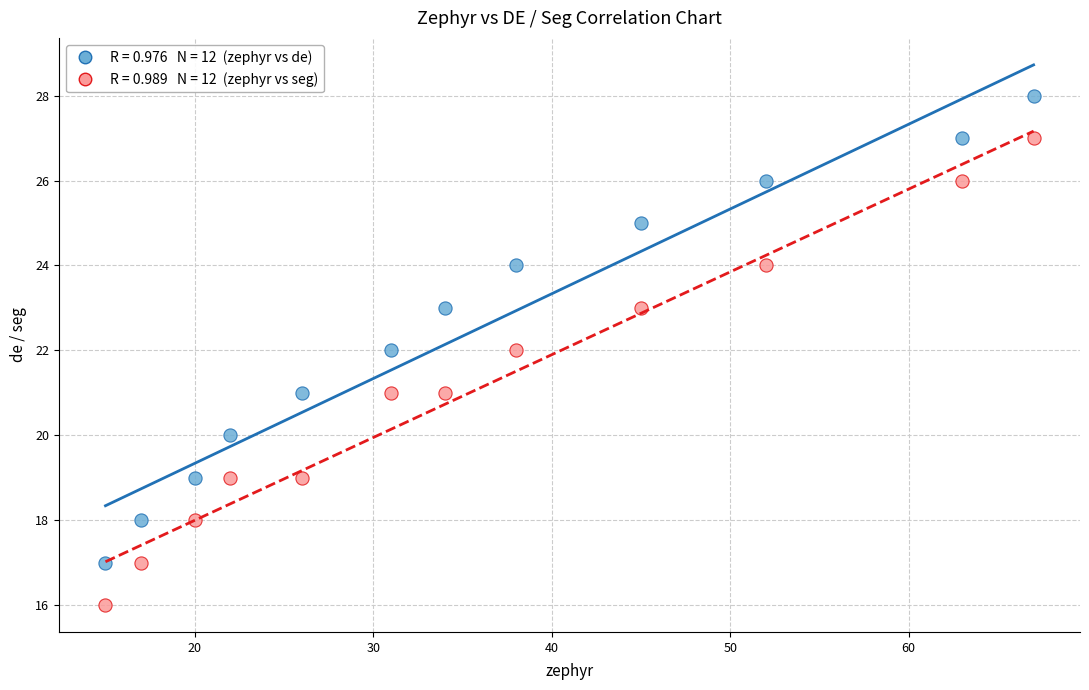

Across all data points, what is the range of X values (max minus min)?

52